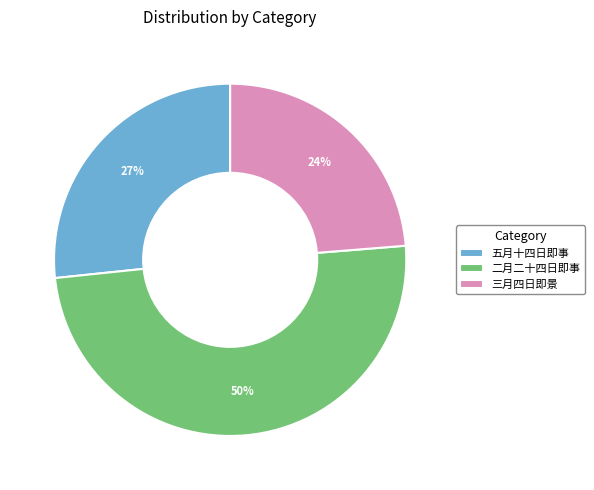

Which category has the smallest portion of the pie?

三月四日即景